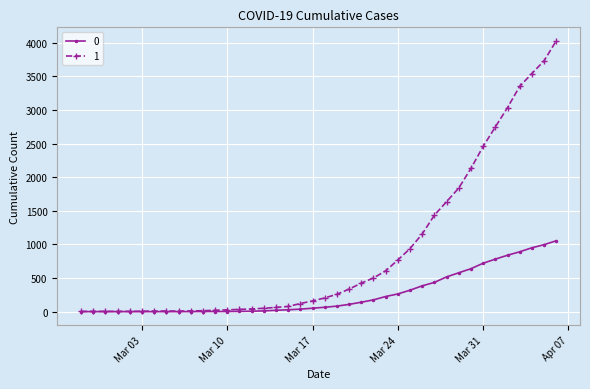

At how many categories does at least one series exceed 1933?

8